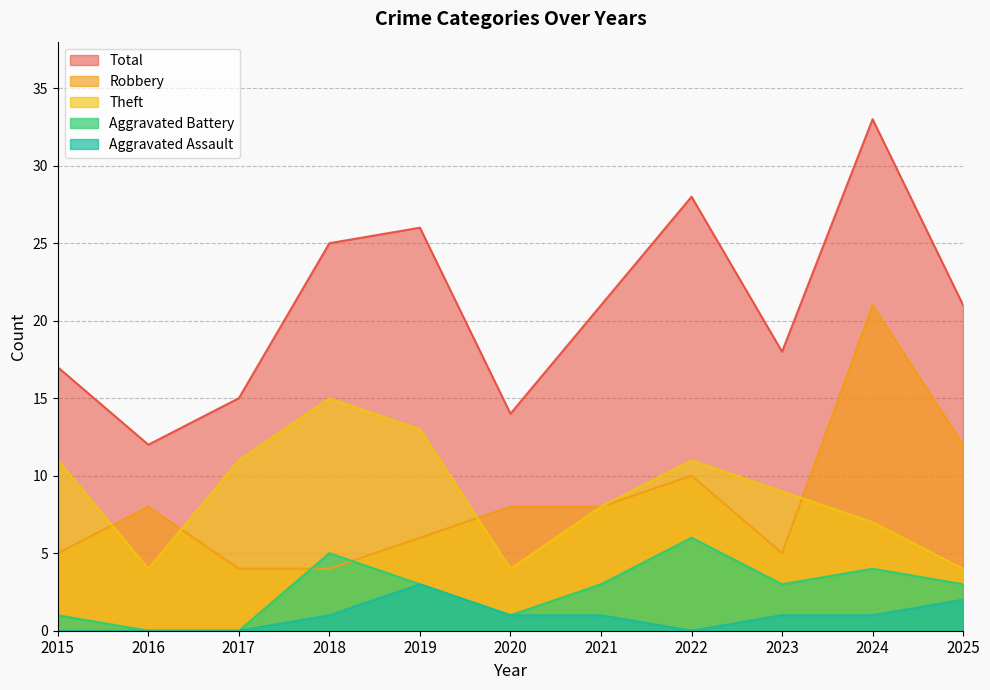

Reading left to right, extract all data points from this chart.

Robbery: 5	8	4	4	6	8	8	10	5	21	12
Theft: 11	4	11	15	13	4	8	11	9	7	4
Aggravated Battery: 1	0	0	5	3	1	3	6	3	4	3
Aggravated Assault: 0	0	0	1	3	1	1	0	1	1	2
Total: 17	12	15	25	26	14	21	28	18	33	21